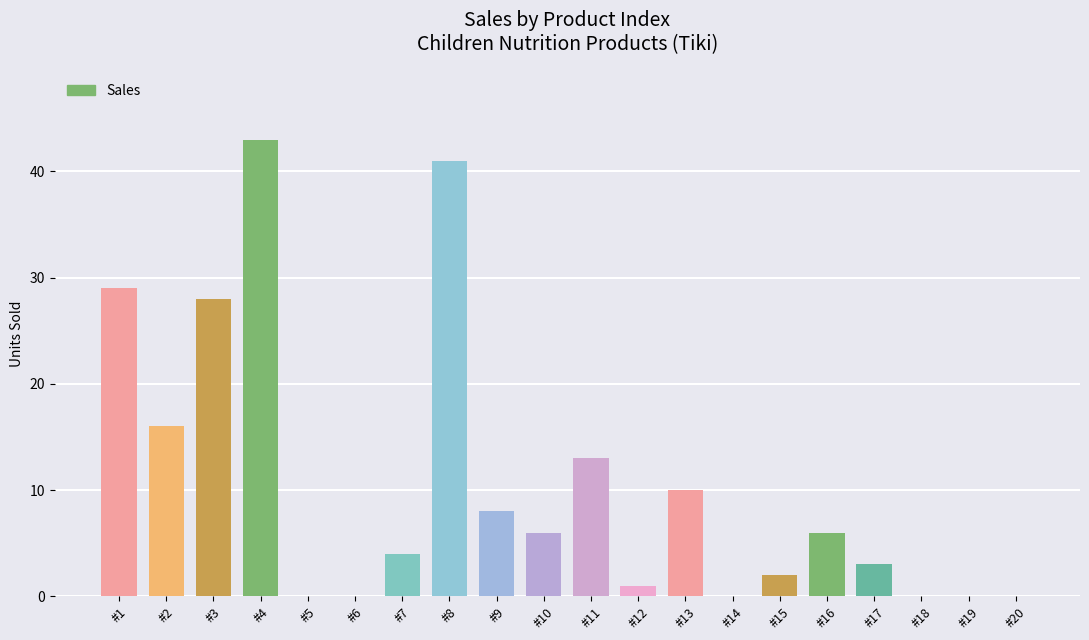

True or false: the data shows 10 at #13.

True